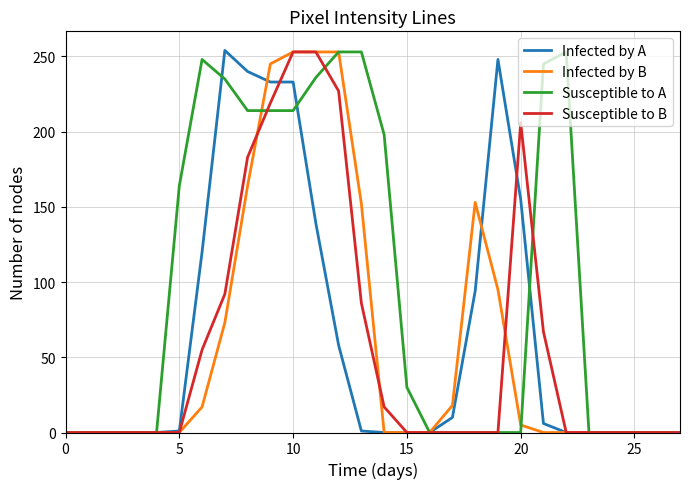

What is the maximum value for Infected by B?

253